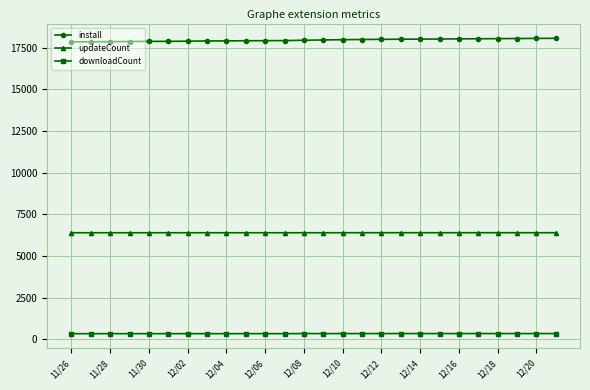

Which series has the largest total across all categories?

install